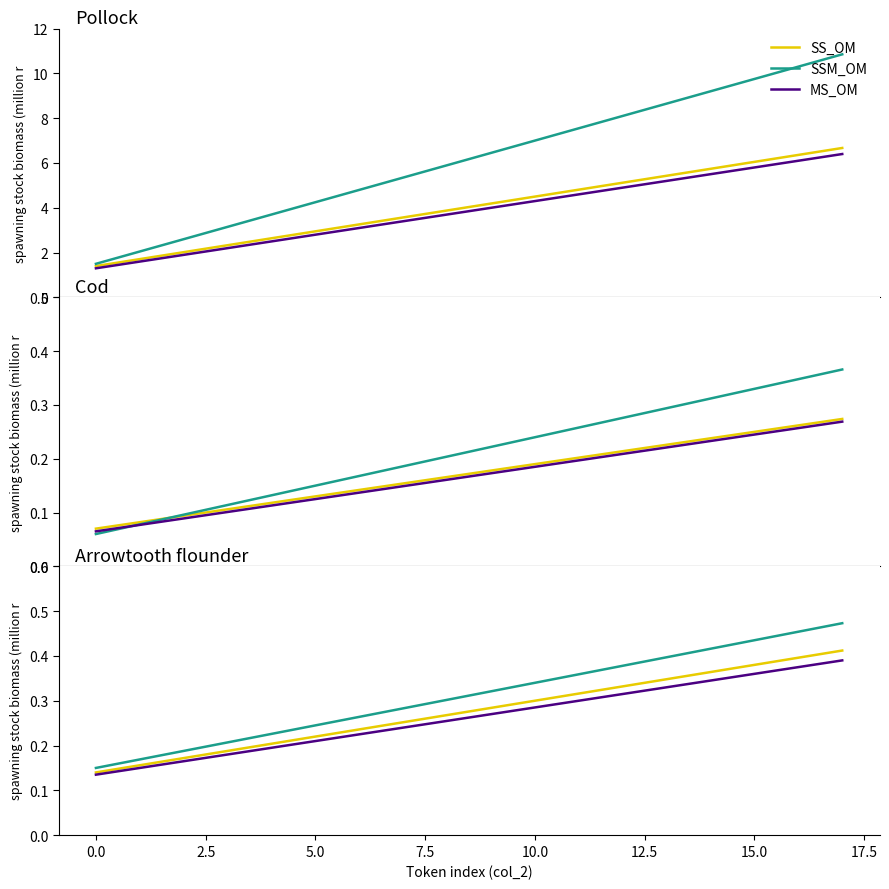

True or false: SS_OM and MS_OM cross at least once.

False